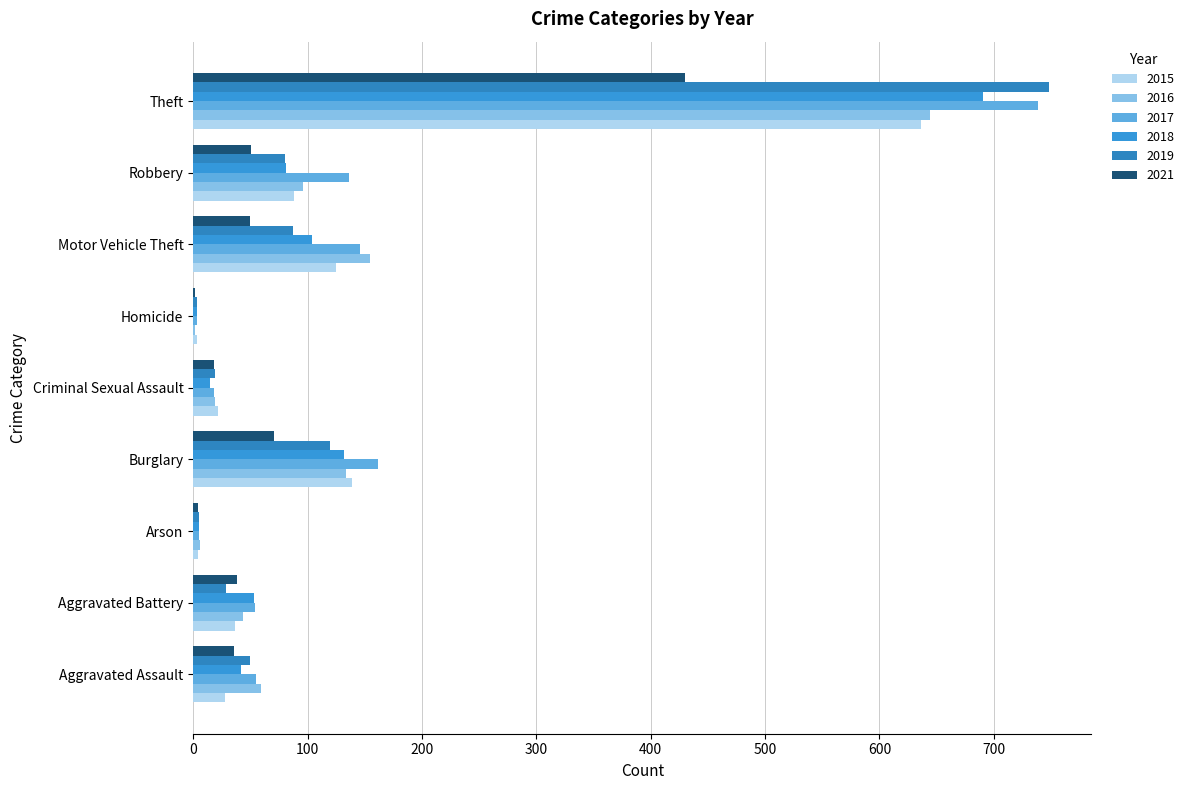

How many groups of bars are there?

9